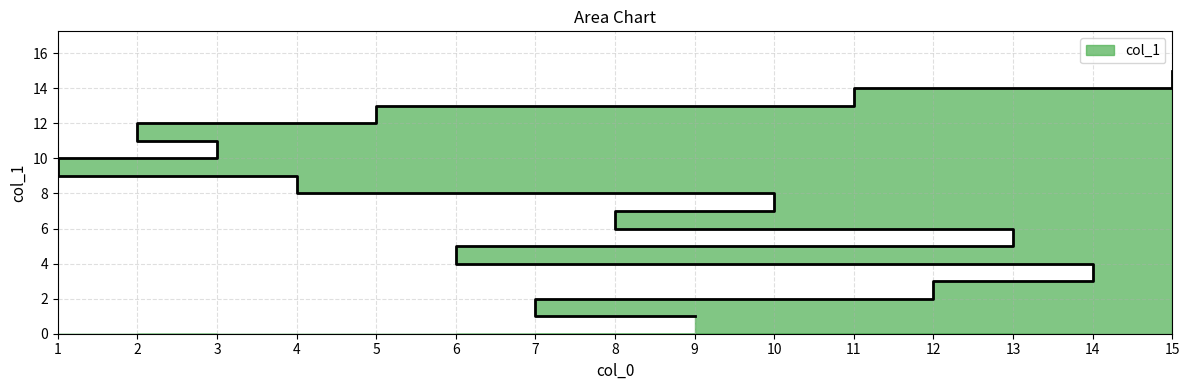

At which label is the value closest to 8?

10